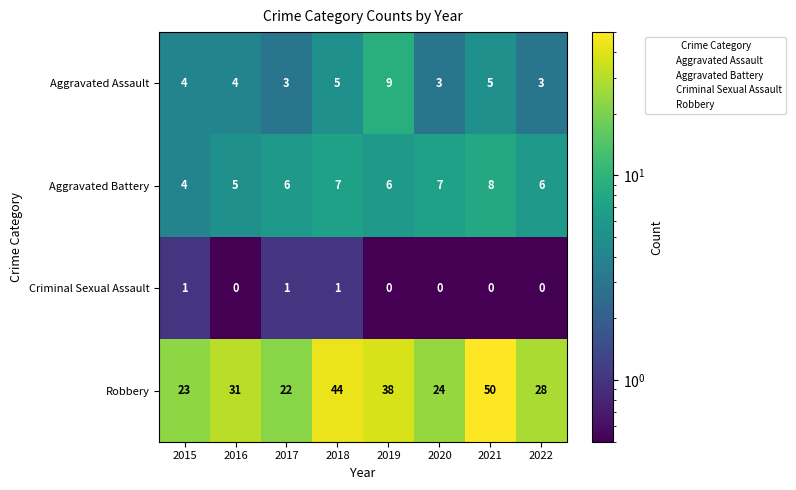

Read the Robbery value at 2019, to the nearest 5.

40